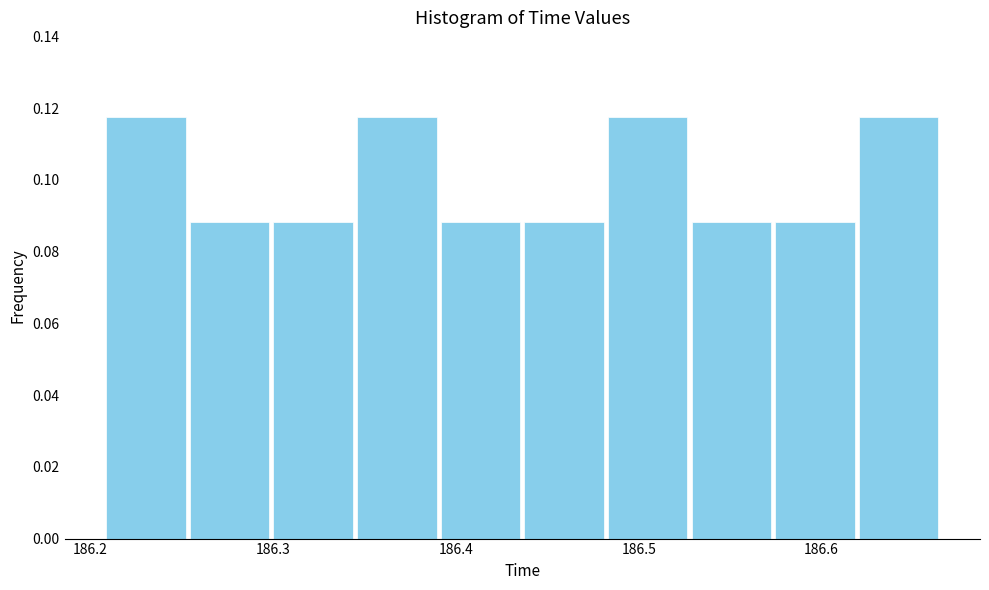

How tall is the bar that spans 186.34 to 186.39 on the x-axis? Neither the bar edges nor the heights are printed on the chart, so give them approximately, as read against the axes.

0.118